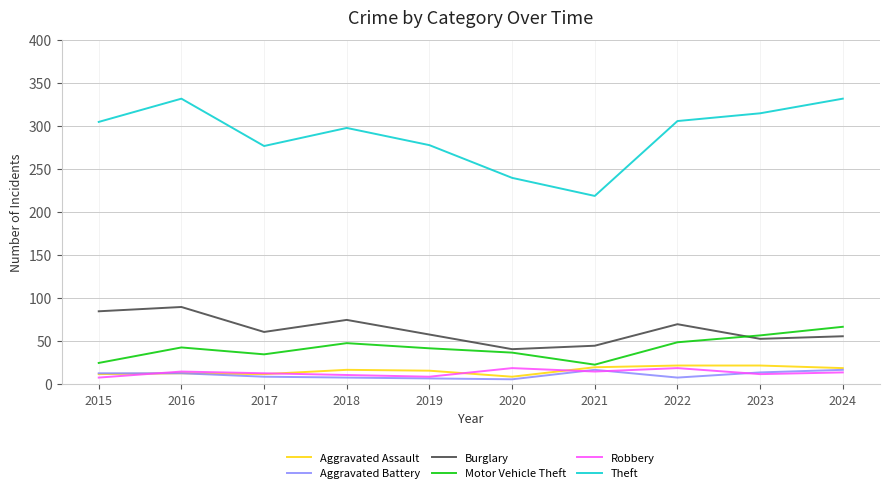

Which series has the largest total across all categories?

Theft